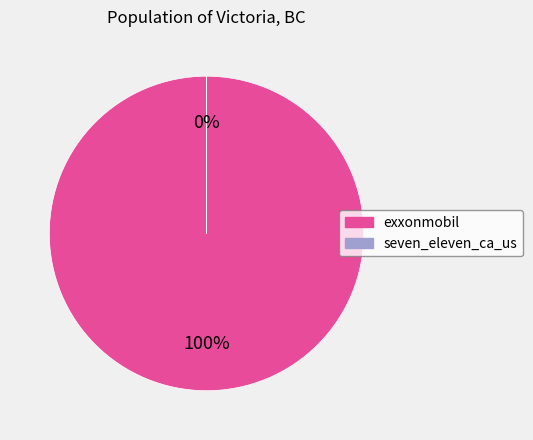

Which category has the biggest portion of the pie?

exxonmobil